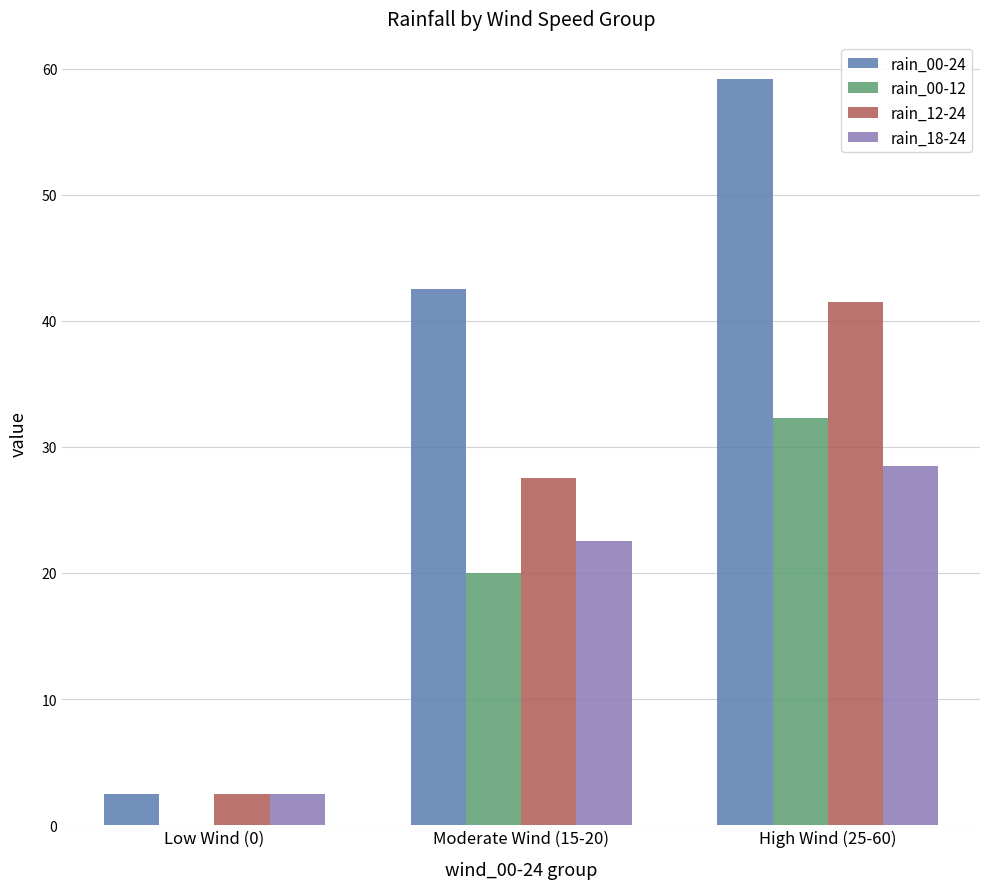

Is it true that rain_18-24 equals 28.5 at High Wind (25-60)?

True